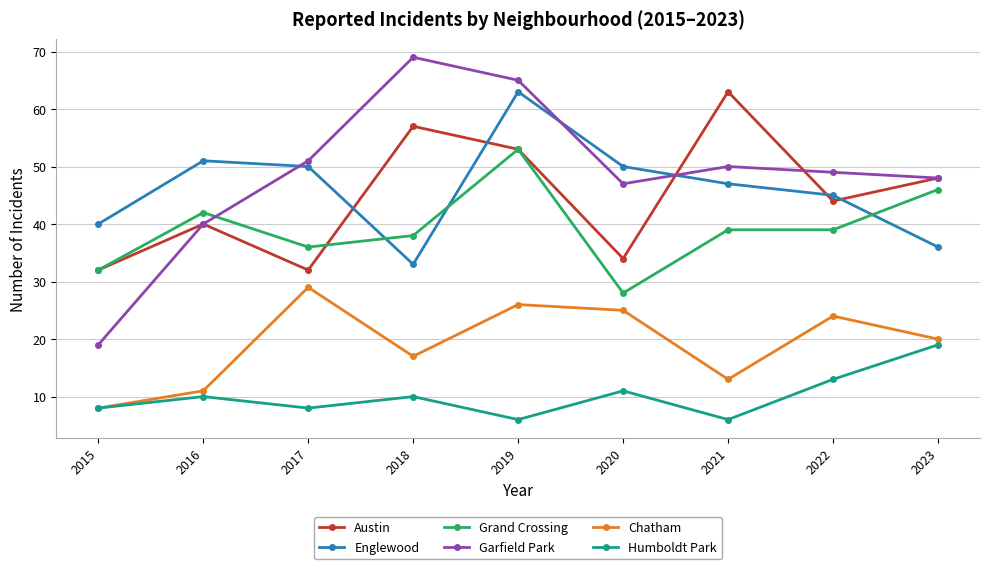

Rank the series at 2020 from highest to lowest value.

Englewood, Garfield Park, Austin, Grand Crossing, Chatham, Humboldt Park